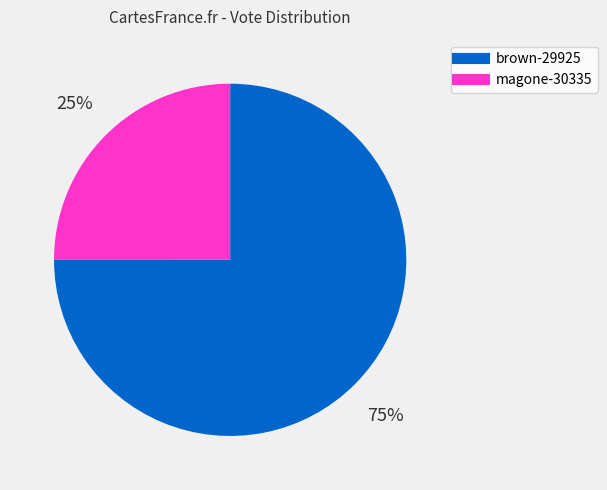

What is the ratio of the value at magone-30335 to the value at brown-29925?

0.3